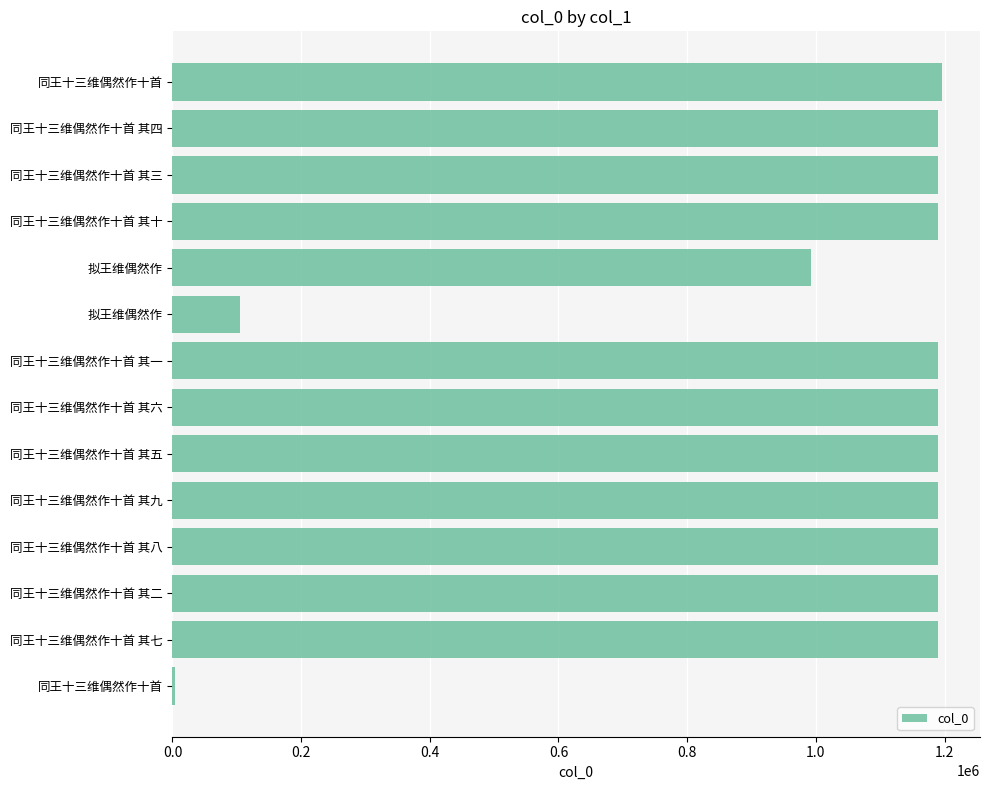

How many series are shown in this chart?

1